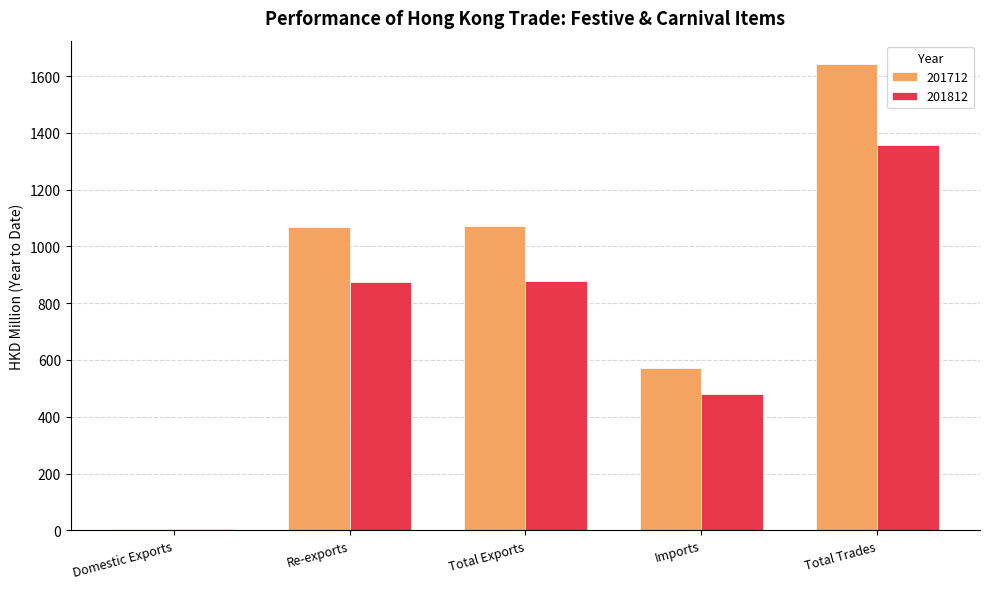

Is it true that 201712 equals 1643.0 at Total Trades?

True